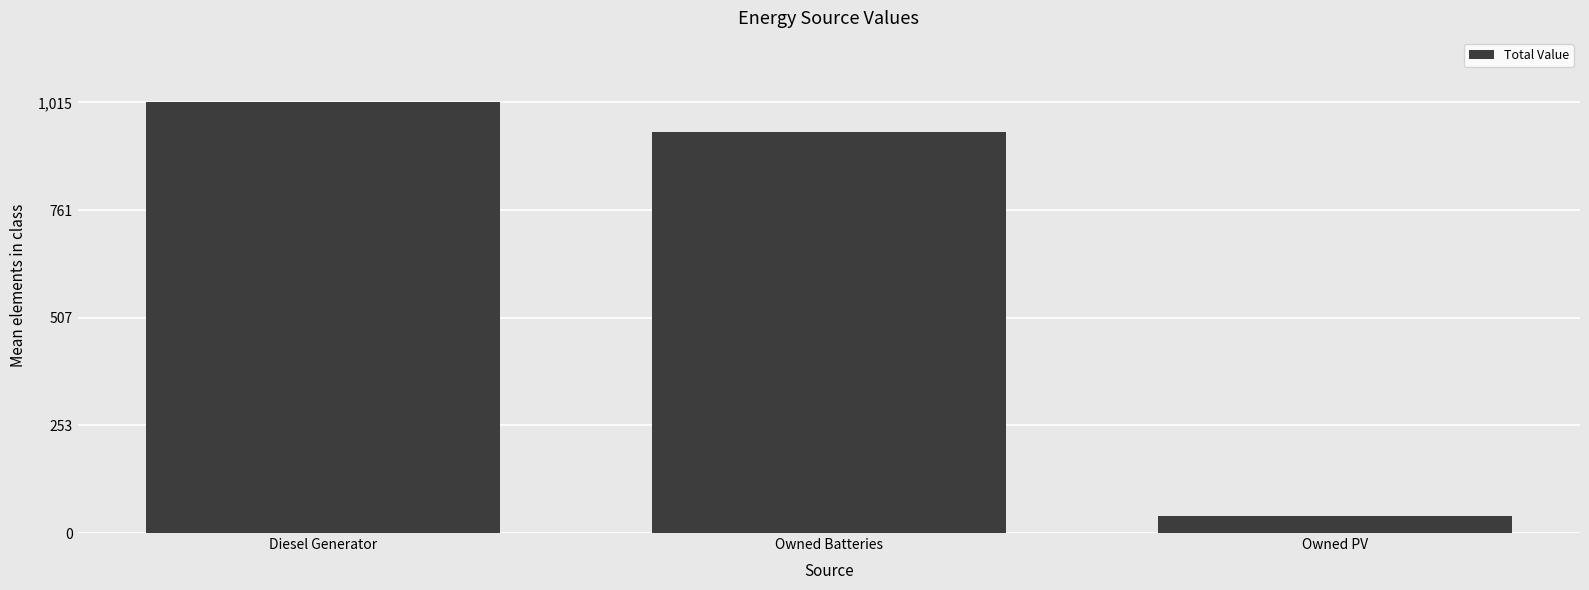

How many bars are there in total?

3